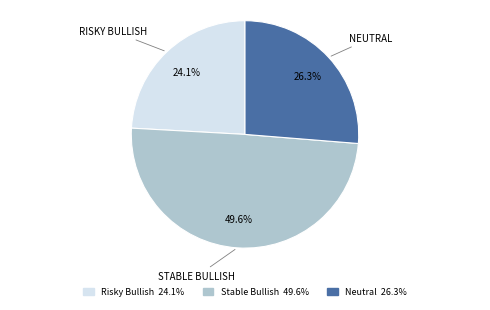

To the nearest percent, what is the combined percentage of Stable Bullish and Risky Bullish?

74%